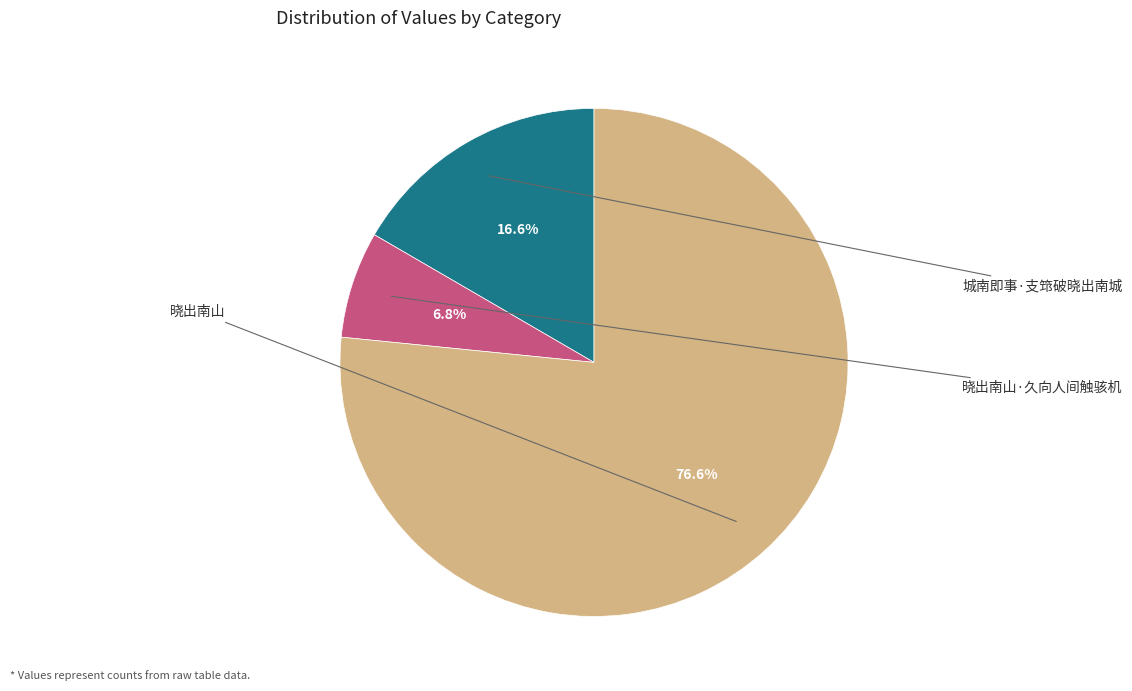

Does any single category account for the majority?

Yes